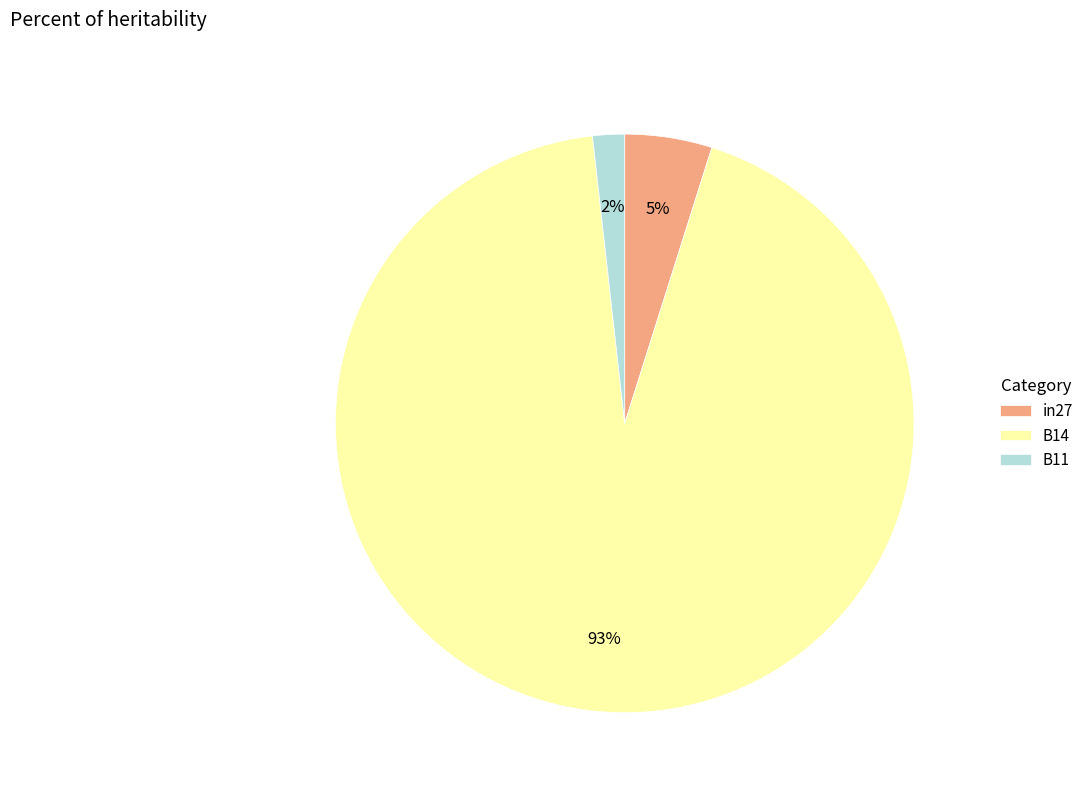

To the nearest percent, what is the average slice percentage?

33%